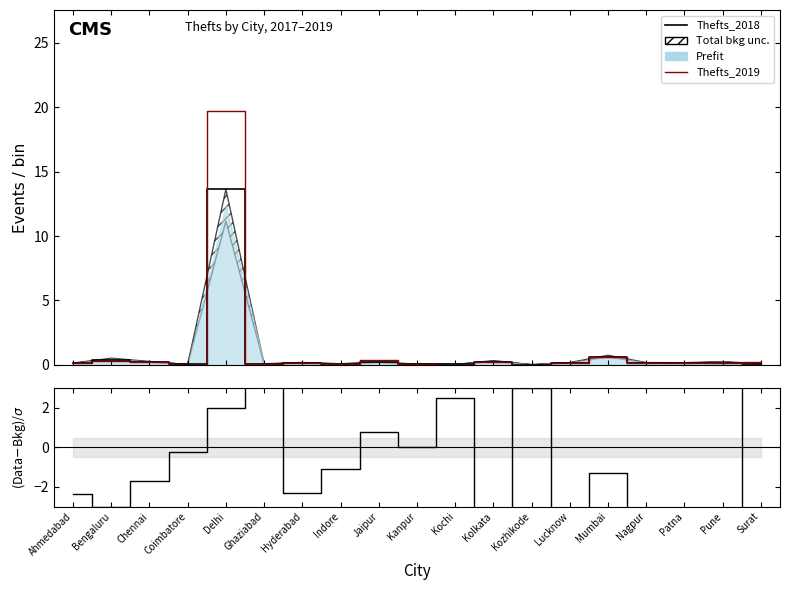

Reading left to right, list all the values displayed in this chart.

Thefts_2018: 0.1	0.4	0.2	0.0	13.6	0.1	0.1	0.1	0.2	0.0	0.0	0.2	0.0	0.1	0.6	0.1	0.1	0.2	0.1
Thefts_2019: 0.1	0.3	0.2	0.0	19.7	0.1	0.2	0.1	0.4	0.0	0.0	0.2	0.0	0.1	0.6	0.1	0.1	0.1	0.2